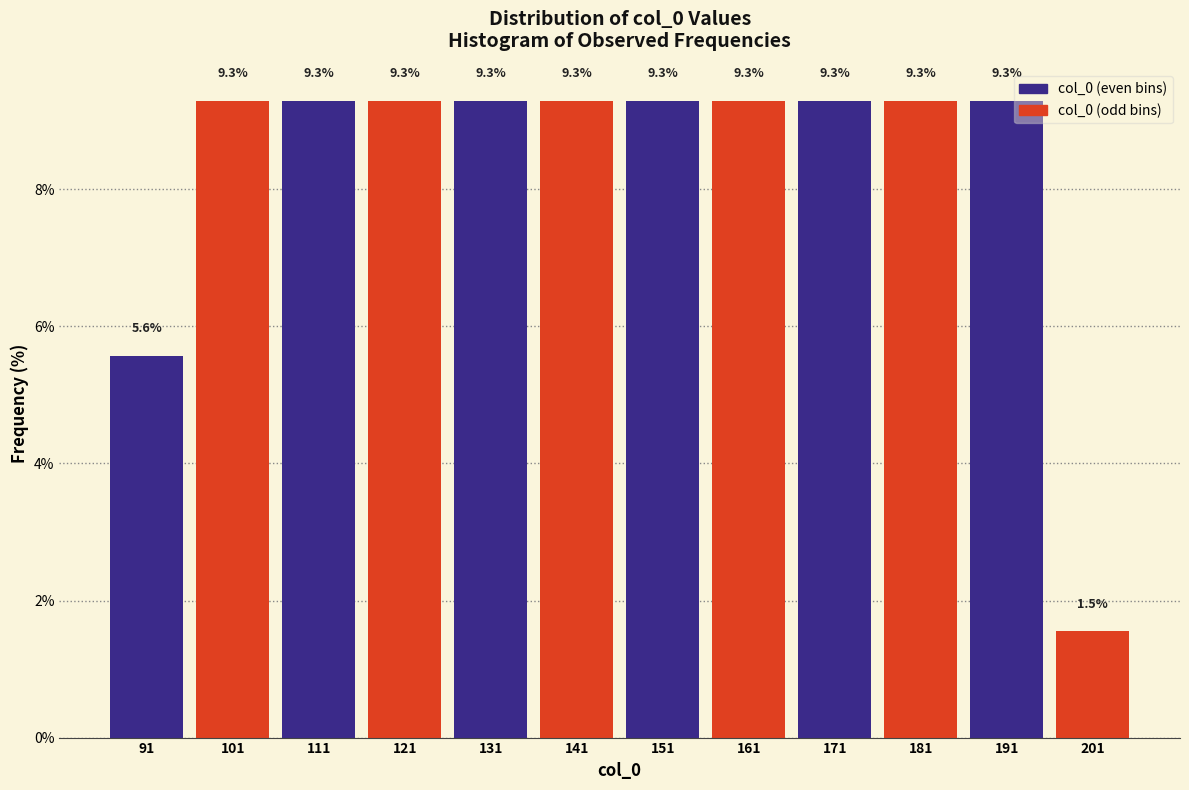

Reading left to right, what are all the values shown in this chart?

91=5.6	101=9.3	111=9.3	121=9.3	131=9.3	141=9.3	151=9.3	161=9.3	171=9.3	181=9.3	191=9.3	201=1.5